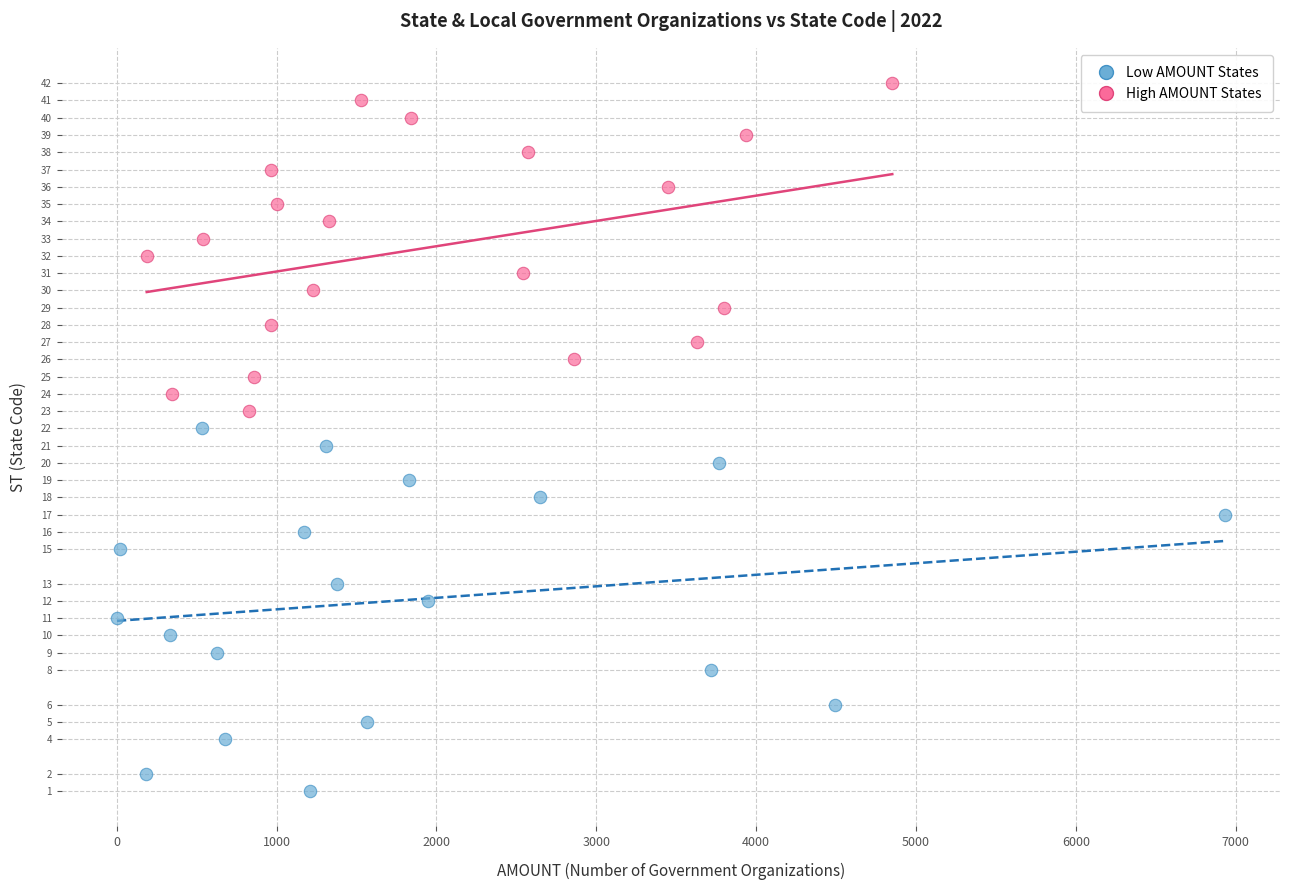

Which series has the widest spread of Y values?

Low AMOUNT States